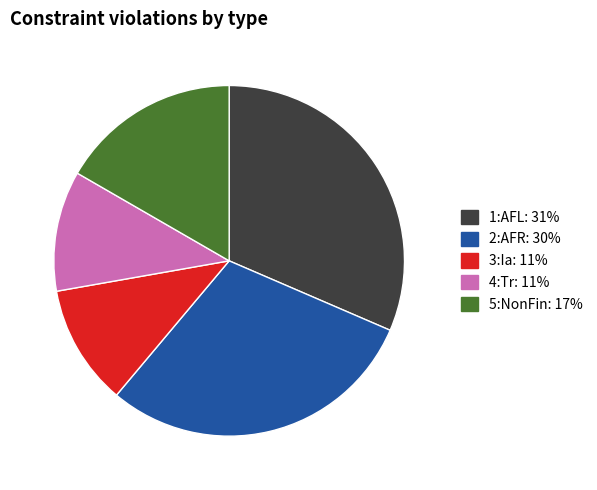

Does 5:NonFin account for over 50% of the chart?

No